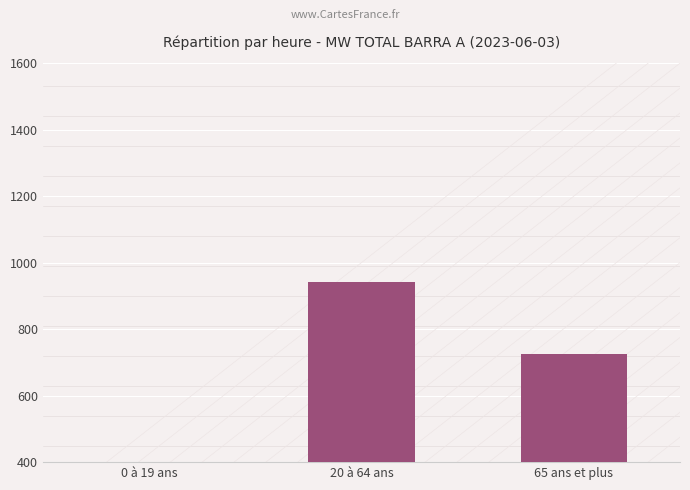

Rank the categories by value from highest to lowest.

20 à 64 ans, 65 ans et plus, 0 à 19 ans